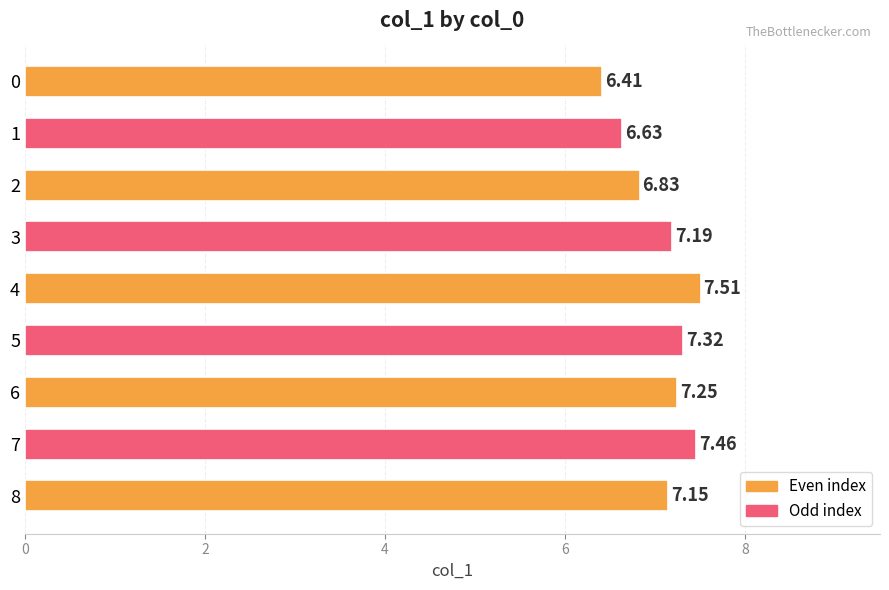

Which label corresponds to the largest value in the chart?

4